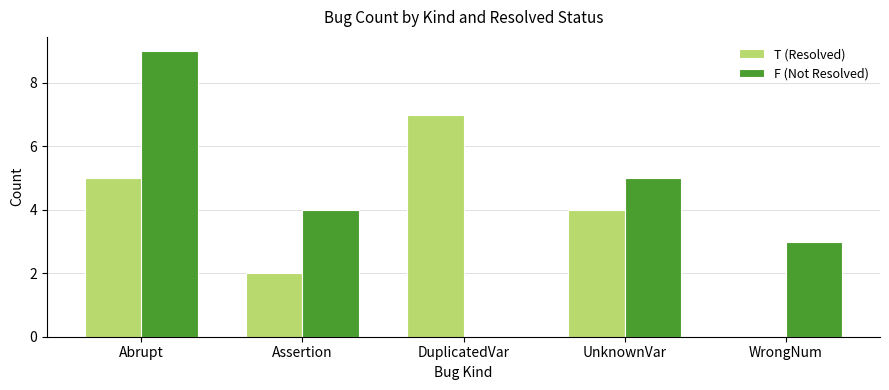

Count the number of data series in this chart.

2